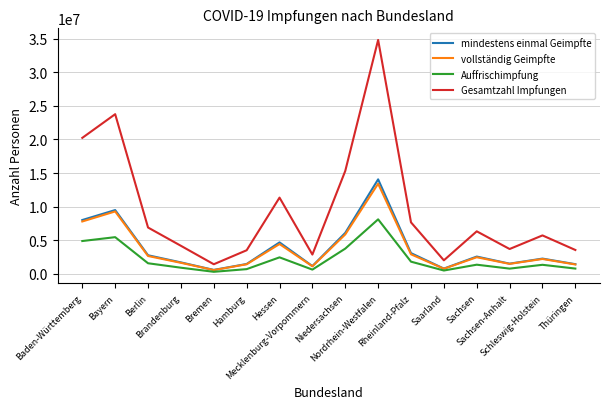

What is the maximum value shown in the chart?

34801180